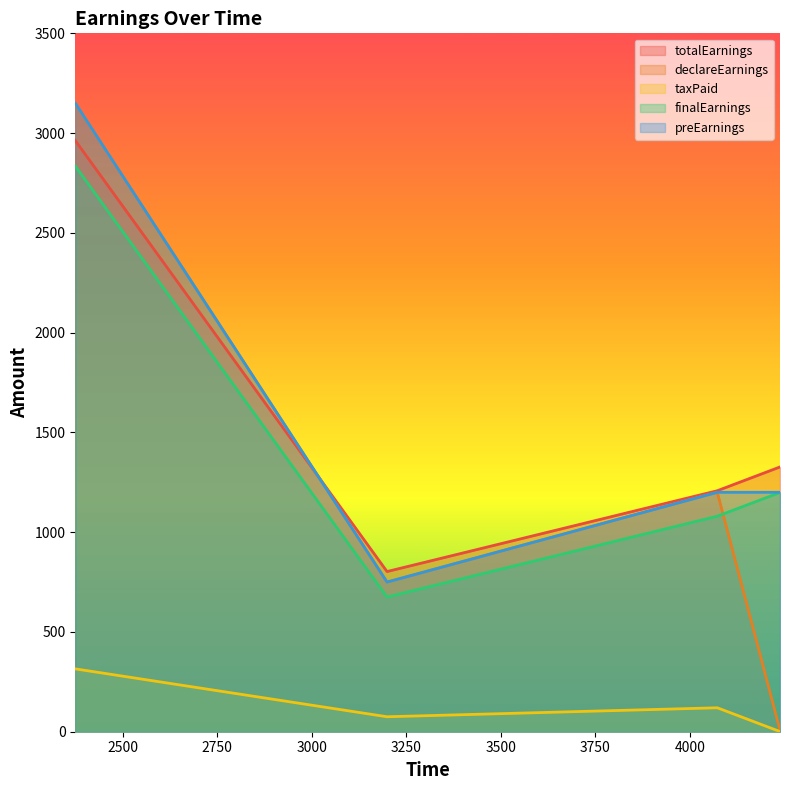

What is the minimum value for totalEarnings?

802.7